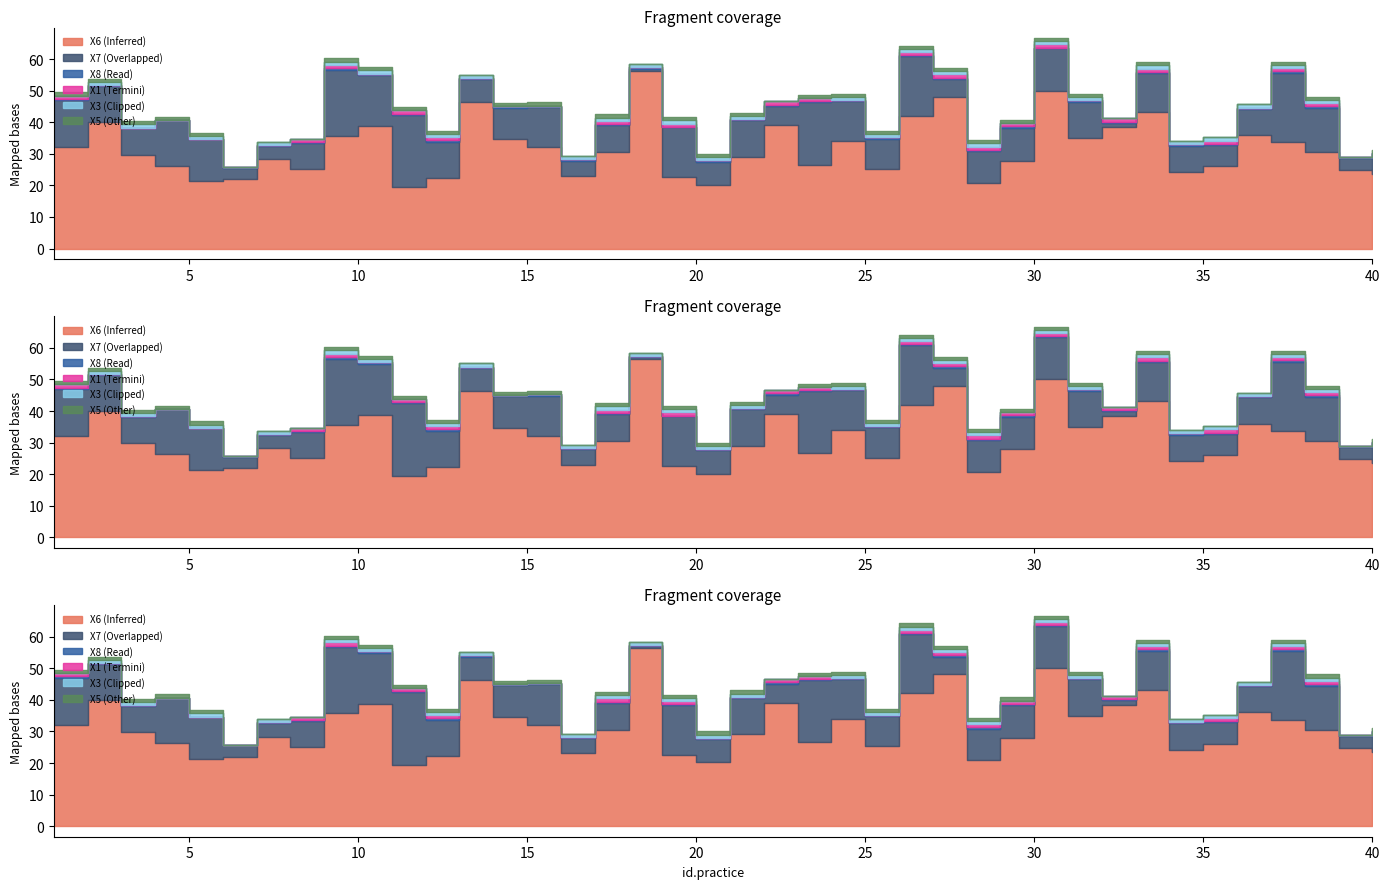

Which series has the largest total across all categories?

X6